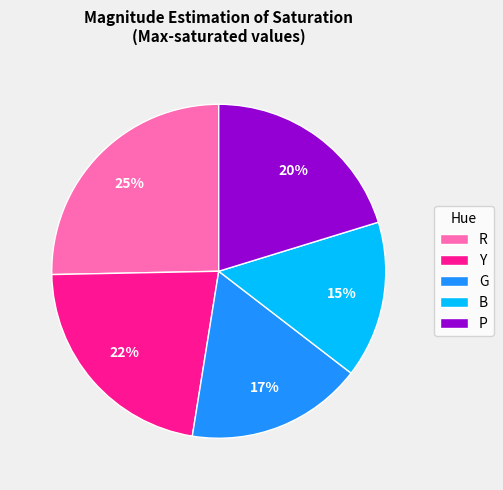

Rank the categories by value from highest to lowest.

R, Y, P, G, B